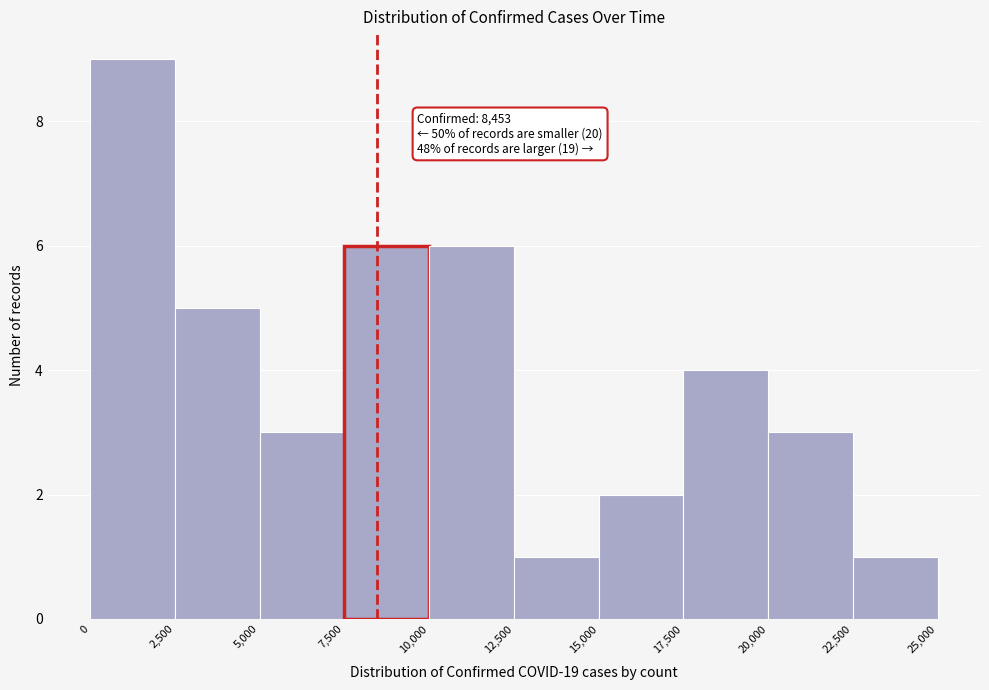

Over which range of the x-axis is the bar tallest?

0 to 2,500